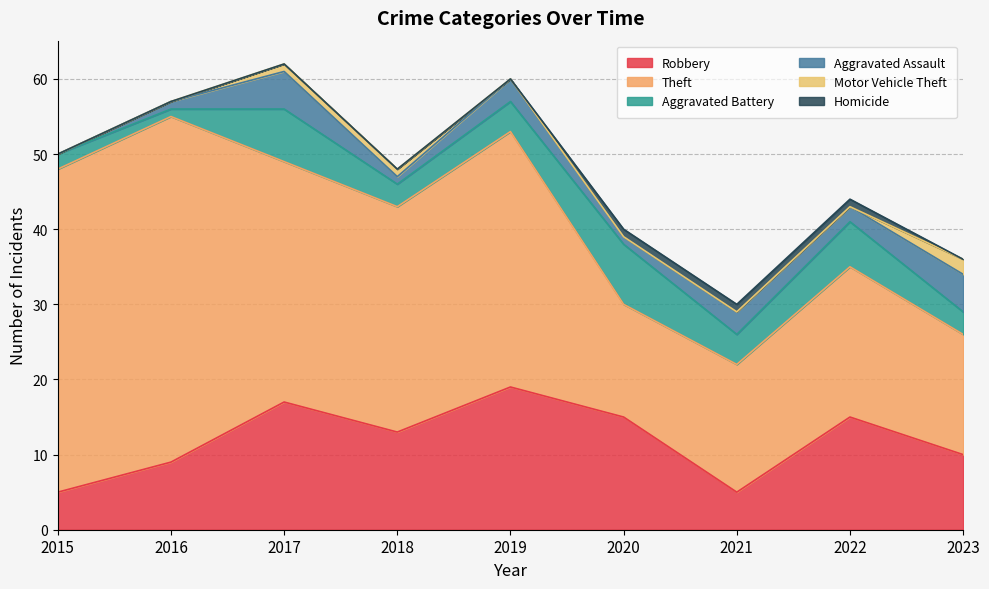

The value of Aggravated Battery at 2017 is 11. True or false?

False